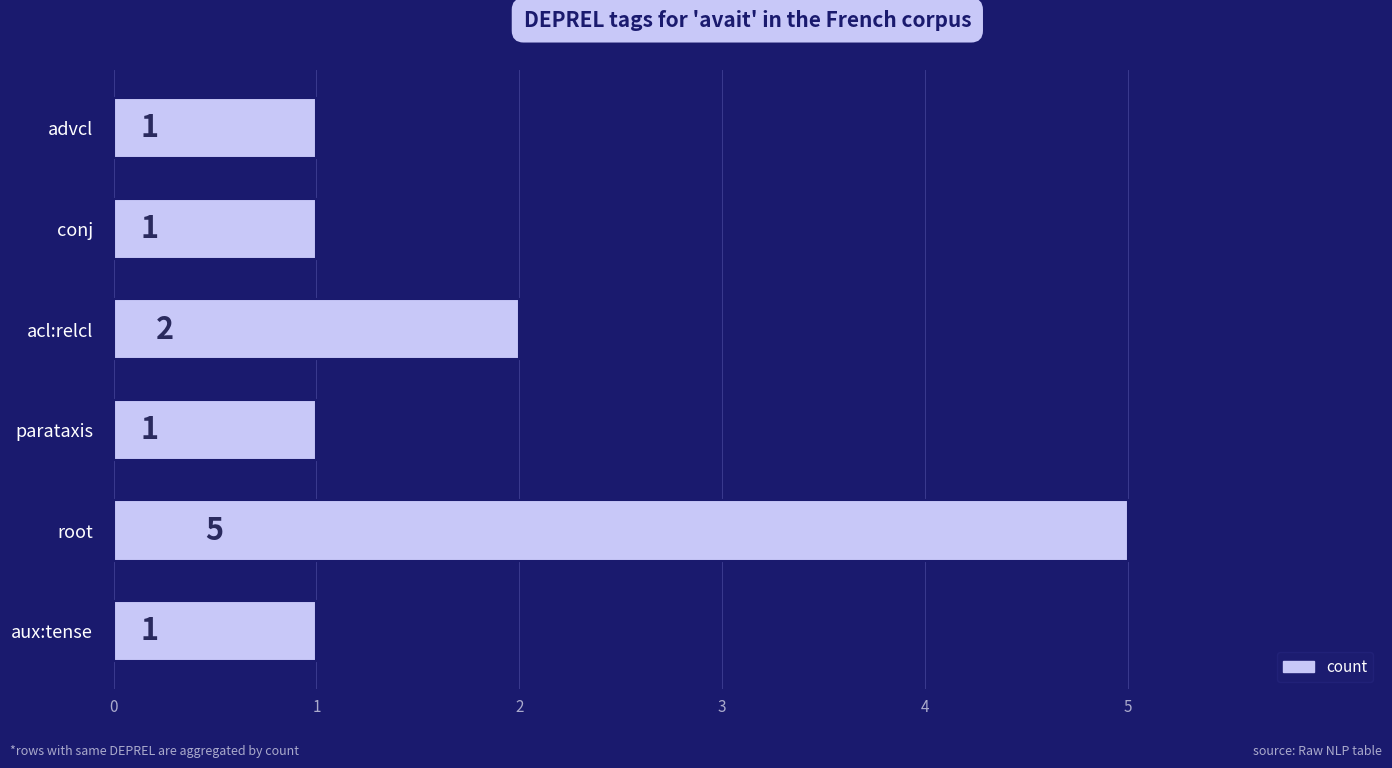

Which has a higher value, conj or root?

root